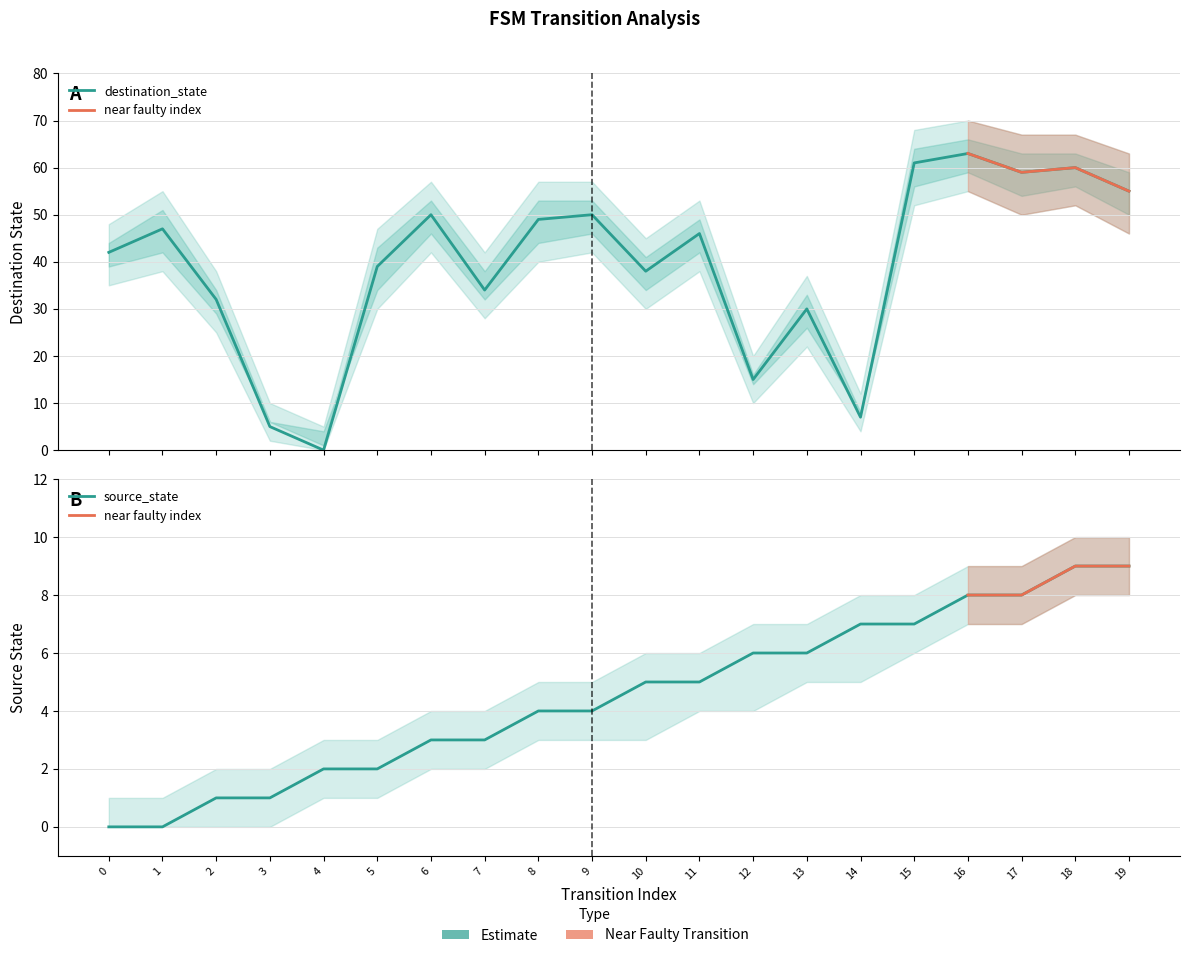

True or false: destination_state has more than 0 interior local peaks.

True